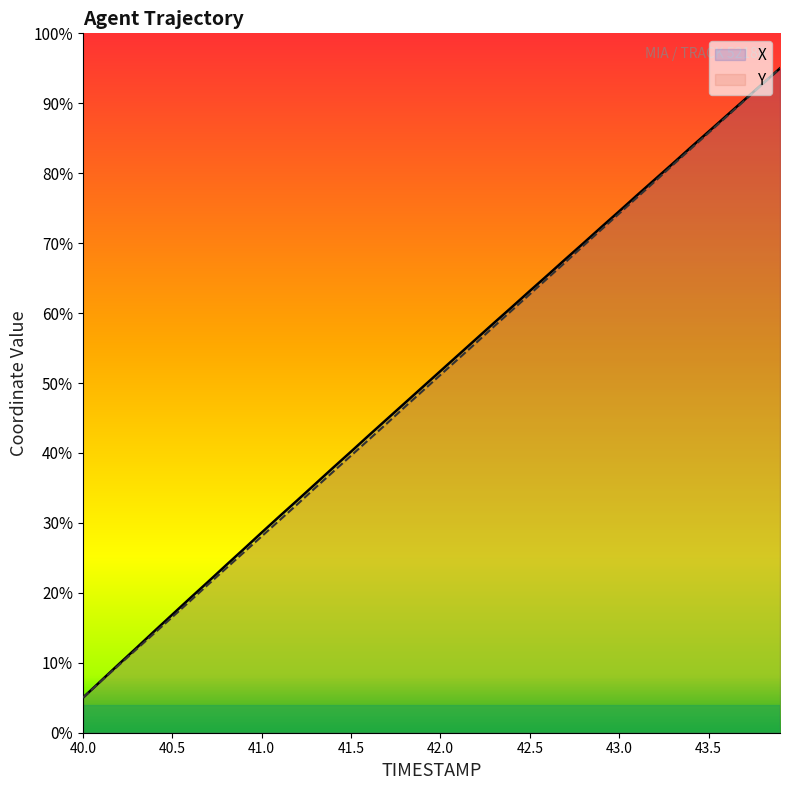

What is the difference between the maximum and minimum values in the X series?

90.0